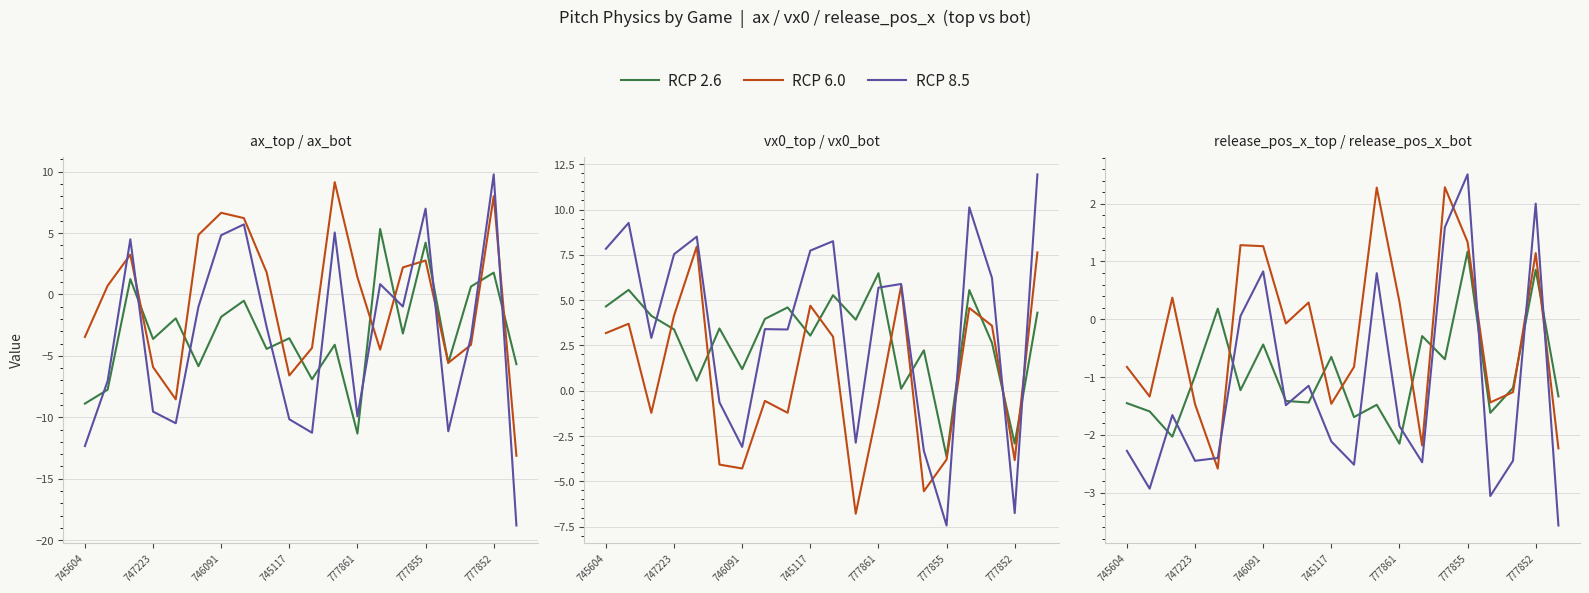

The RCP 8.5 series shows -3.1 at 16. True or false?

True